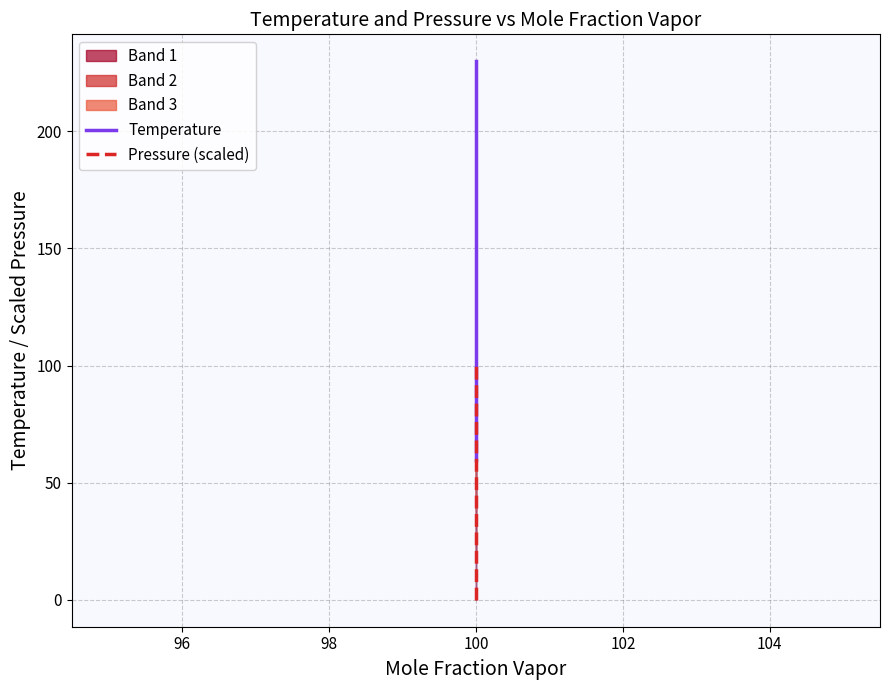

How many values in the Temperature series are below 200?

20